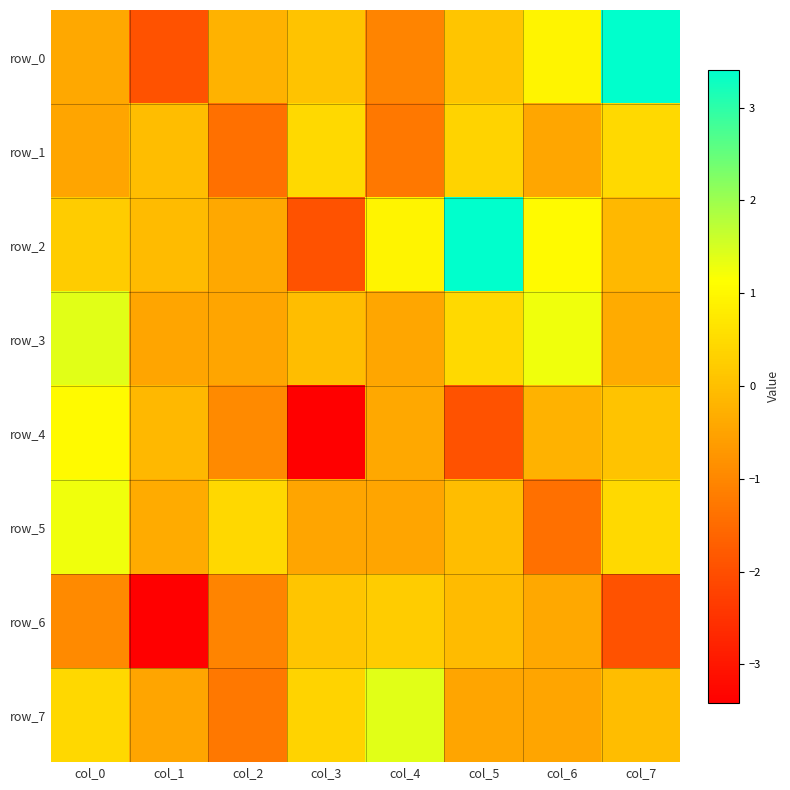

Where is row_7 nearest to the value 0?

col_7